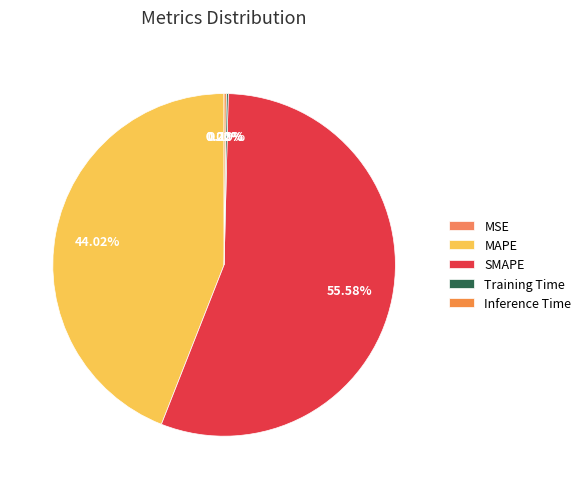

To the nearest percent, what is the average slice percentage?

20%